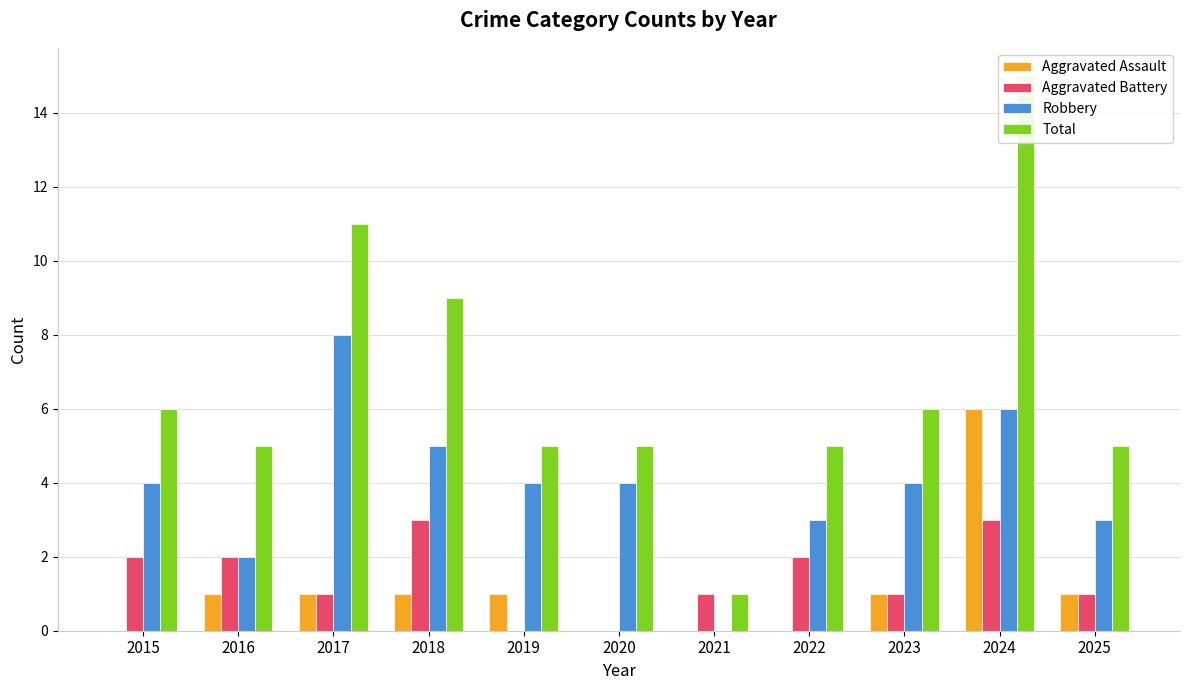

The Robbery series shows 4 at 2019. True or false?

True